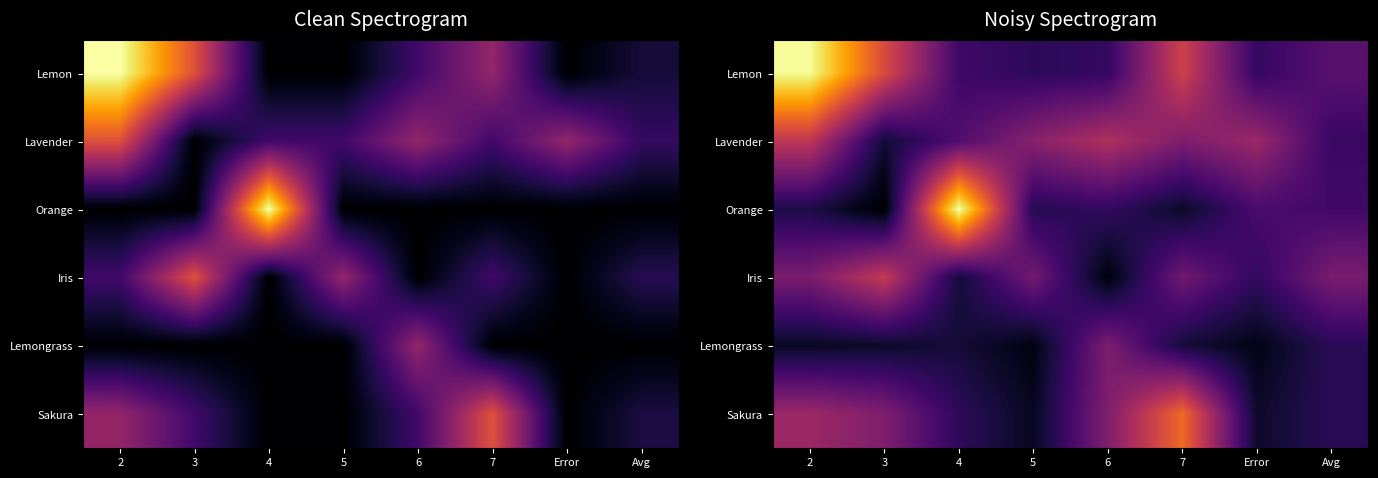

At which category does the chart reach its minimum across all series?

3